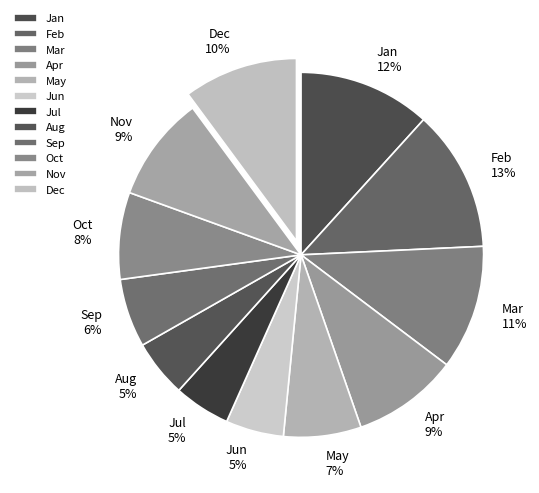

Which has a higher value, Jun or Nov?

Nov